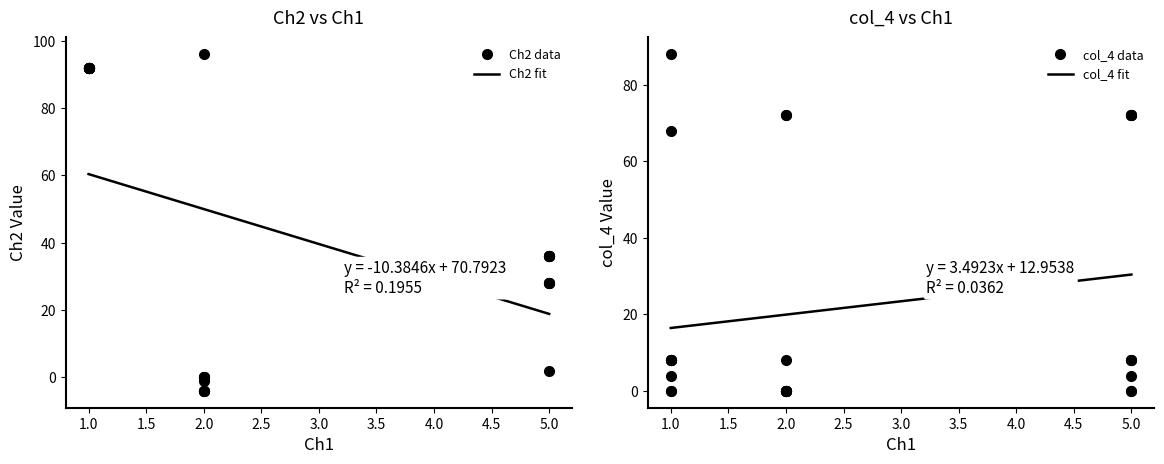

Which series has the widest spread of values?

Ch2